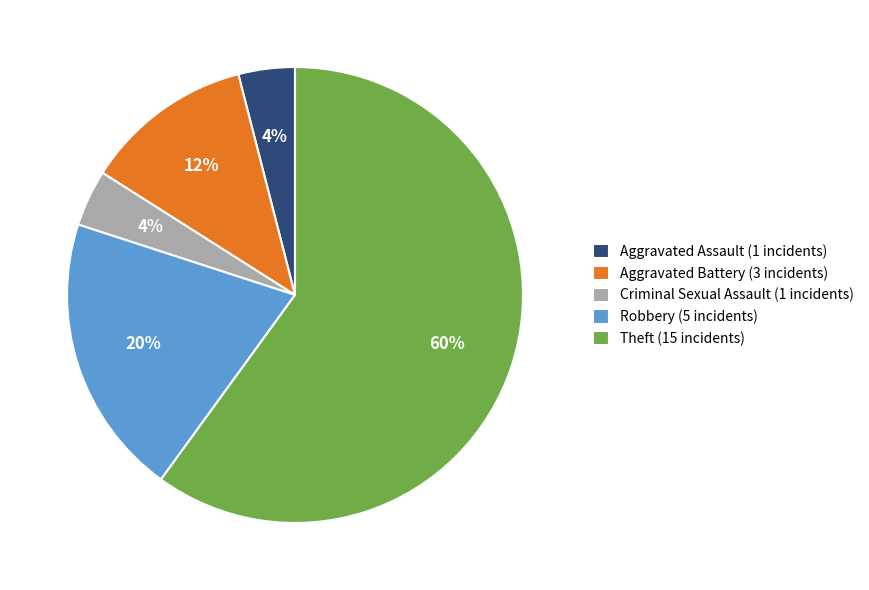

What percentage is the Criminal Sexual Assault slice, to the nearest percent?

4%